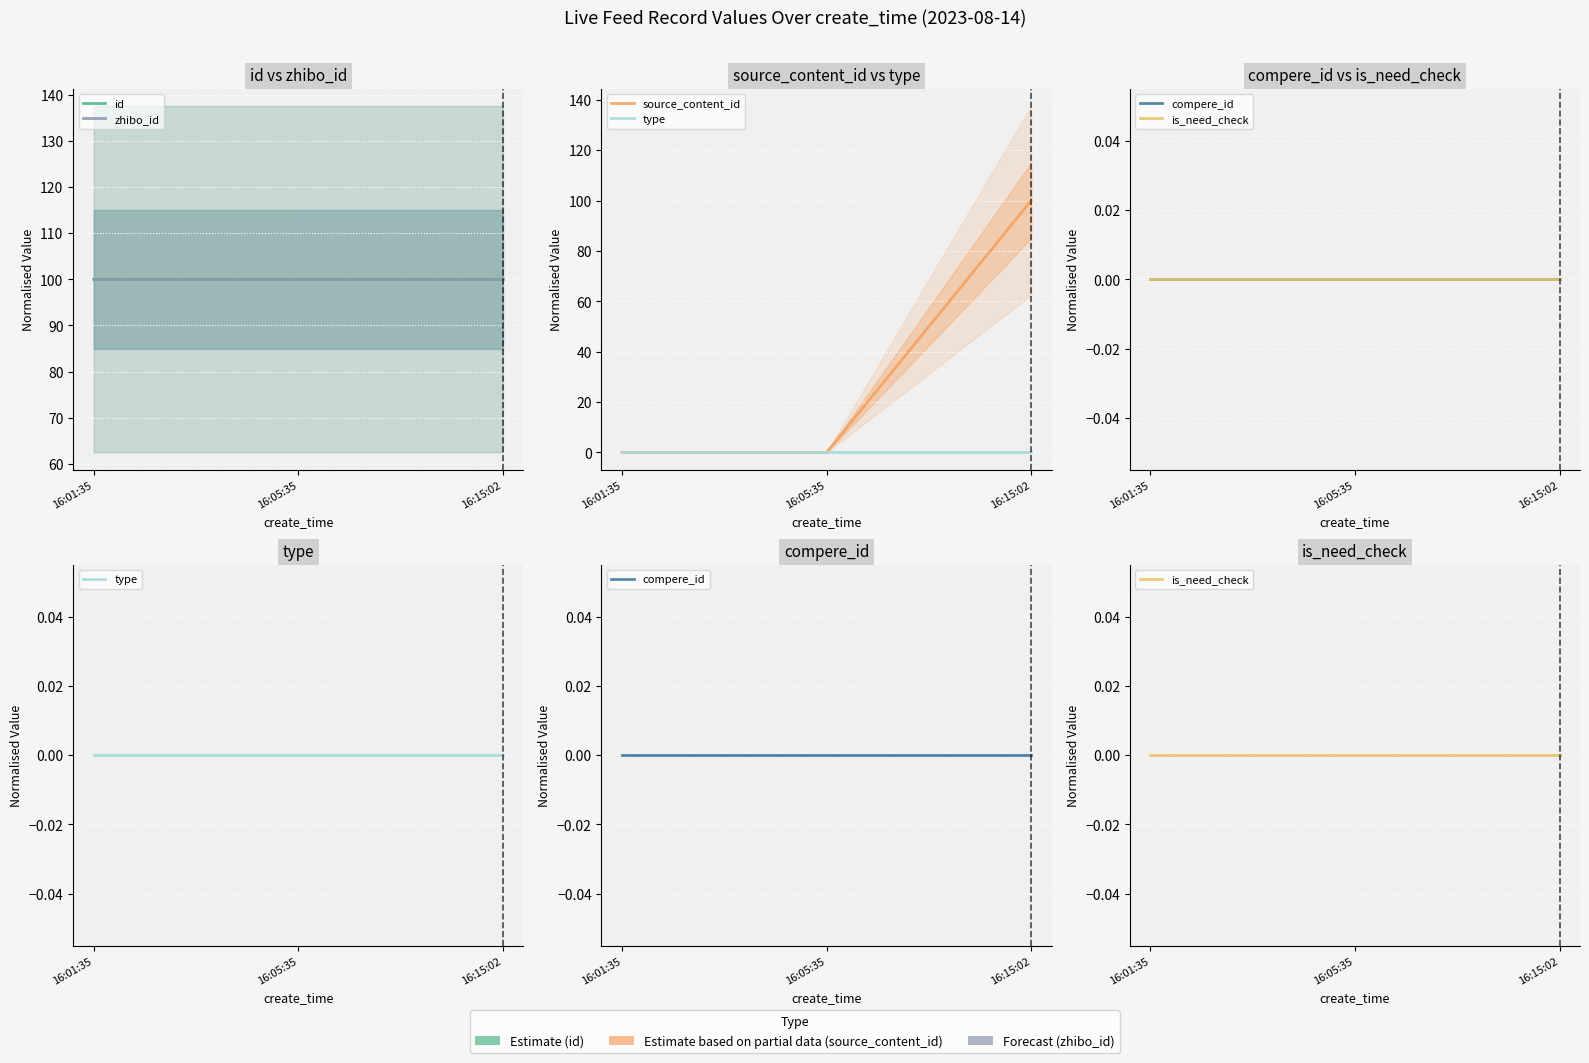

What value does the zhibo_id series have at 16:05:35?

100.0